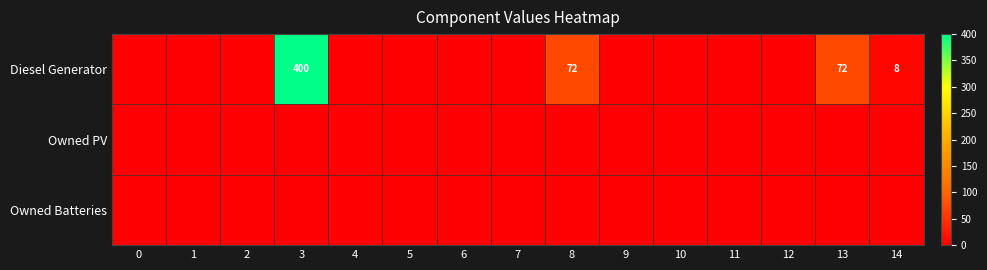

Which series has the widest spread of values?

Diesel Generator